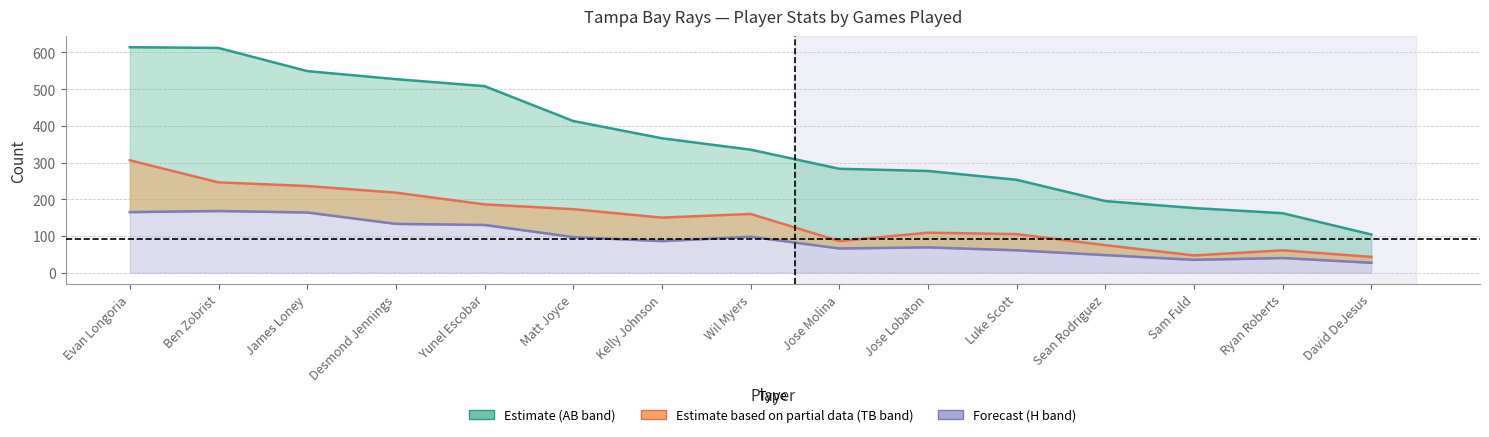

Reading right to left, list all the values displayed in this chart.

AB: 104	162	176	195	253	277	283	335	366	413	508	527	549	612	614
TB: 43	61	47	75	105	109	86	160	150	173	186	218	236	246	306
H: 27	40	35	48	61	69	66	98	86	97	130	133	164	168	165